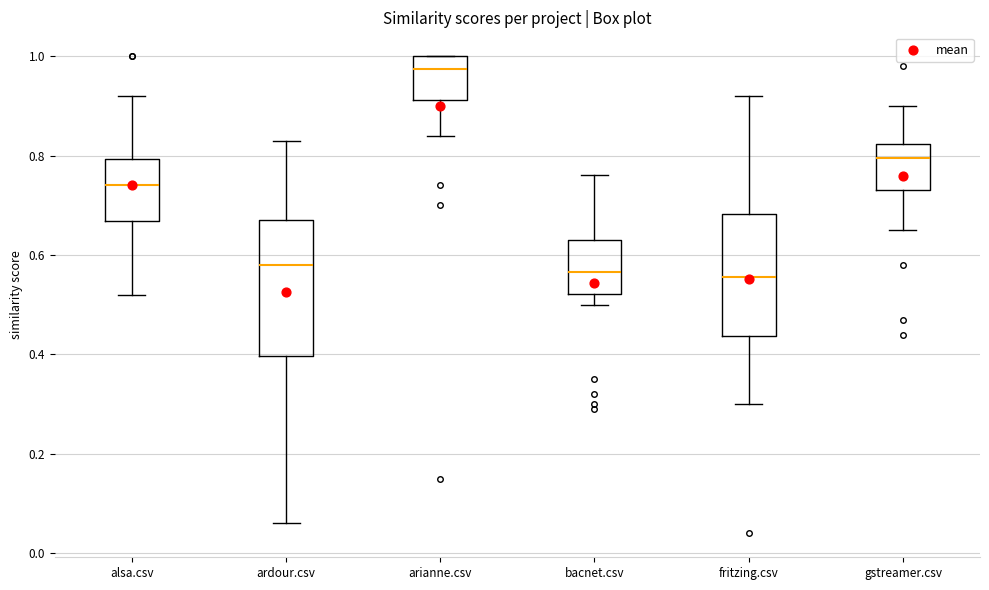

Comparing the boxes themselves (not the whiskers), which one is the tallest?

ardour.csv